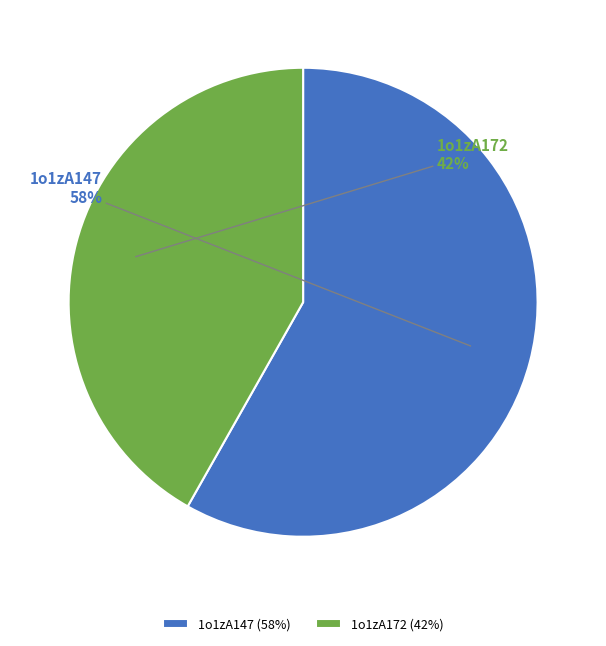

Do 1o1zA172 and 1o1zA147 together represent more than half of the pie?

Yes